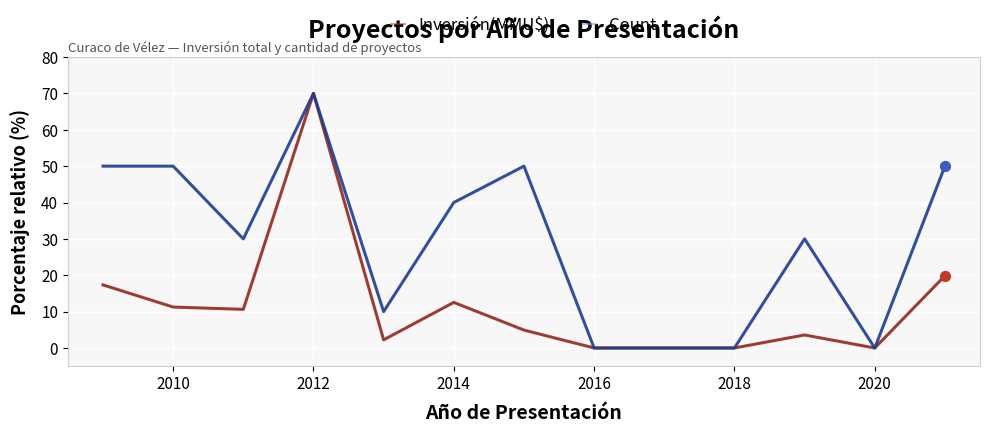

Which series has the largest total across all categories?

Count